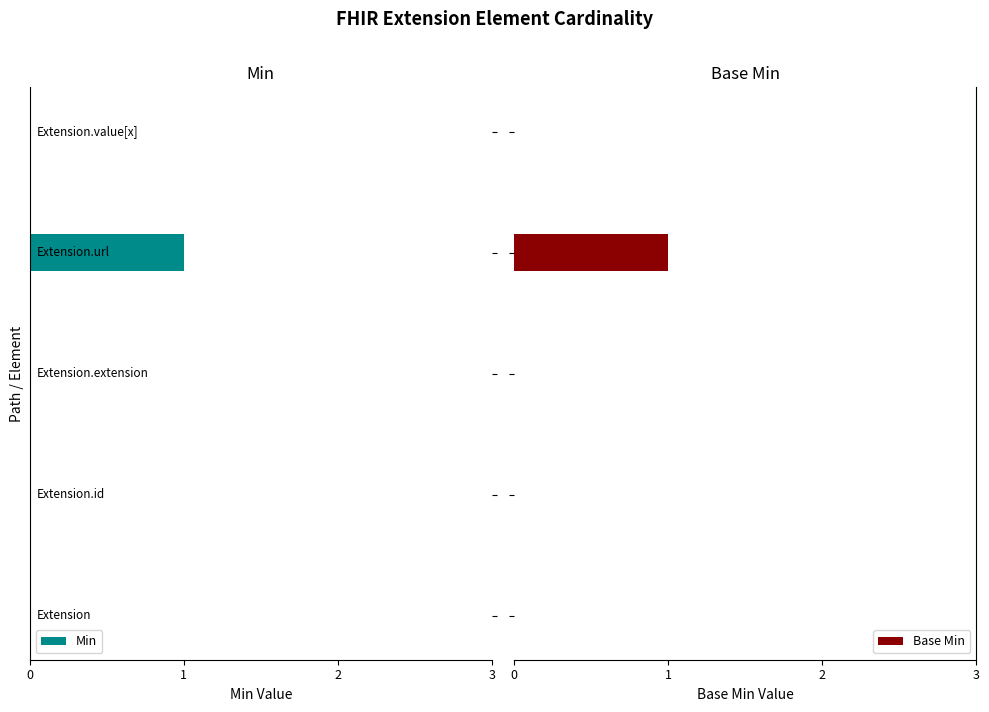

How many groups of bars are there?

5